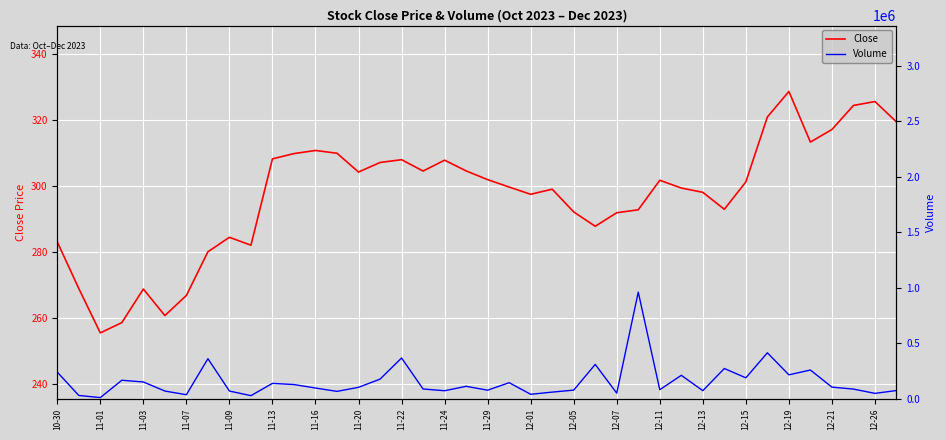

How many lines are shown in the chart?

2